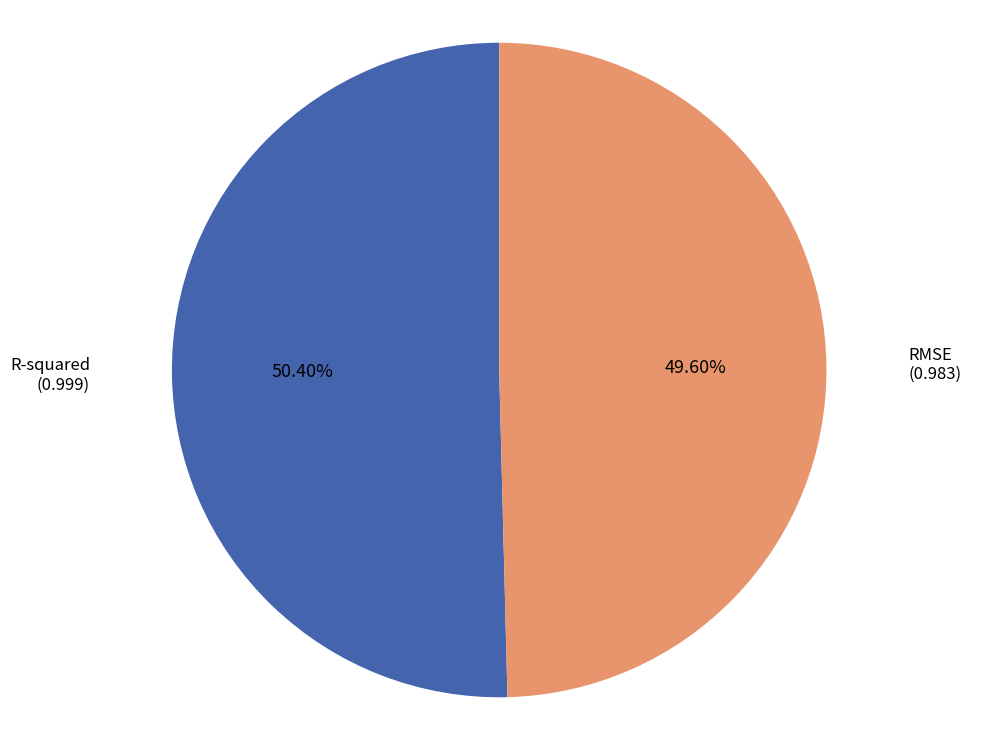

Rank the categories by value from lowest to highest.

RMSE, R-squared